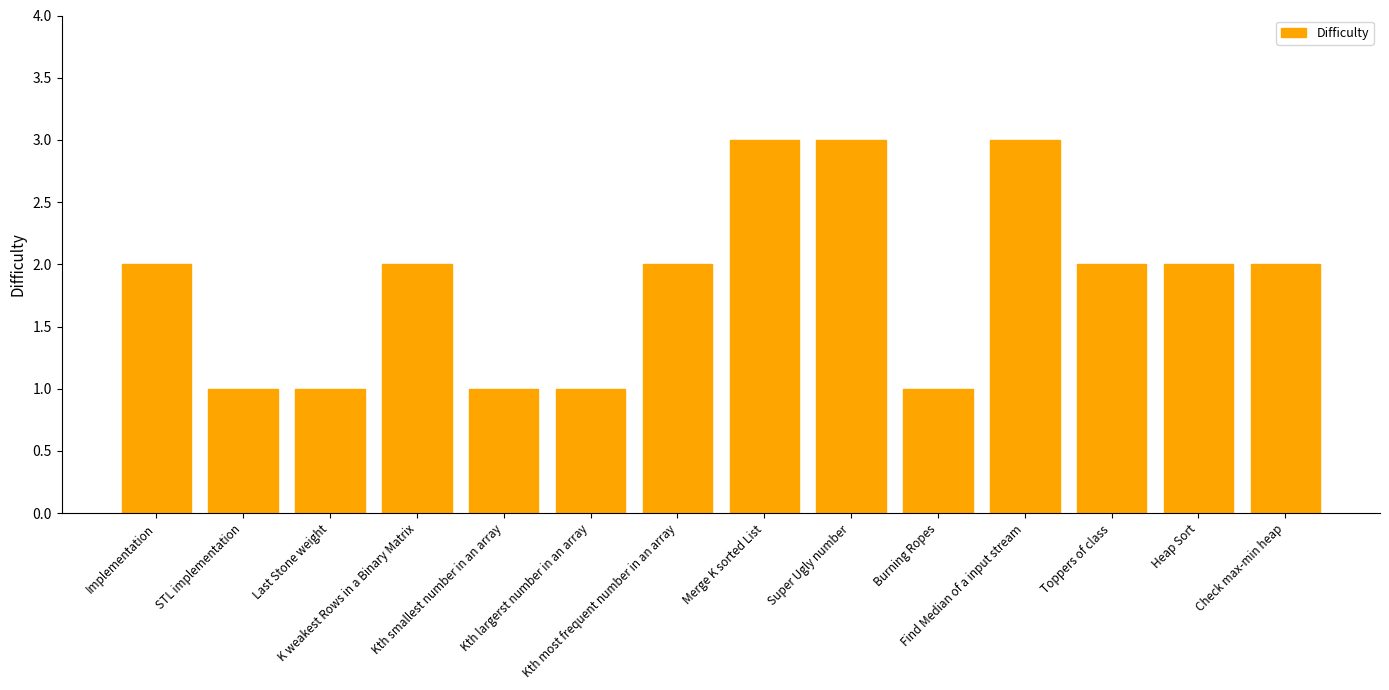

Is it true that the value at Check max-min heap is 2?

True